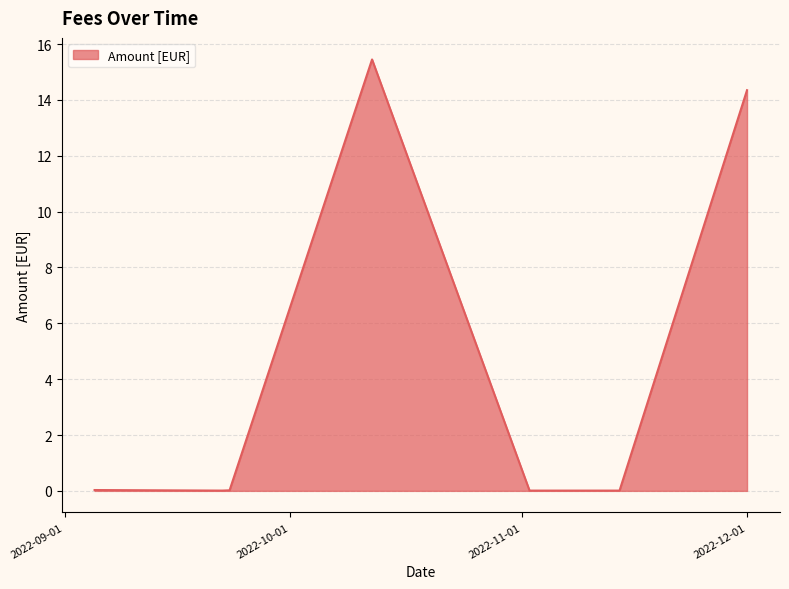

How many series are shown in this chart?

1